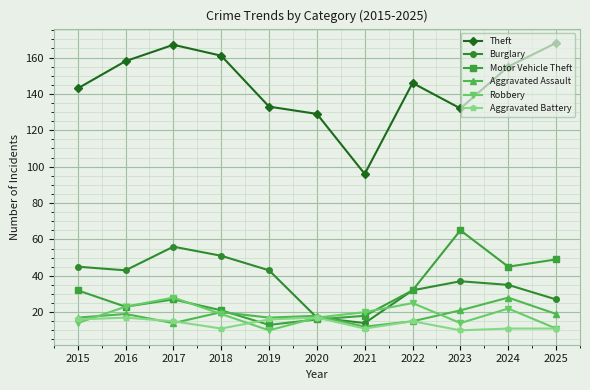

True or false: Theft and Burglary cross at least once.

False